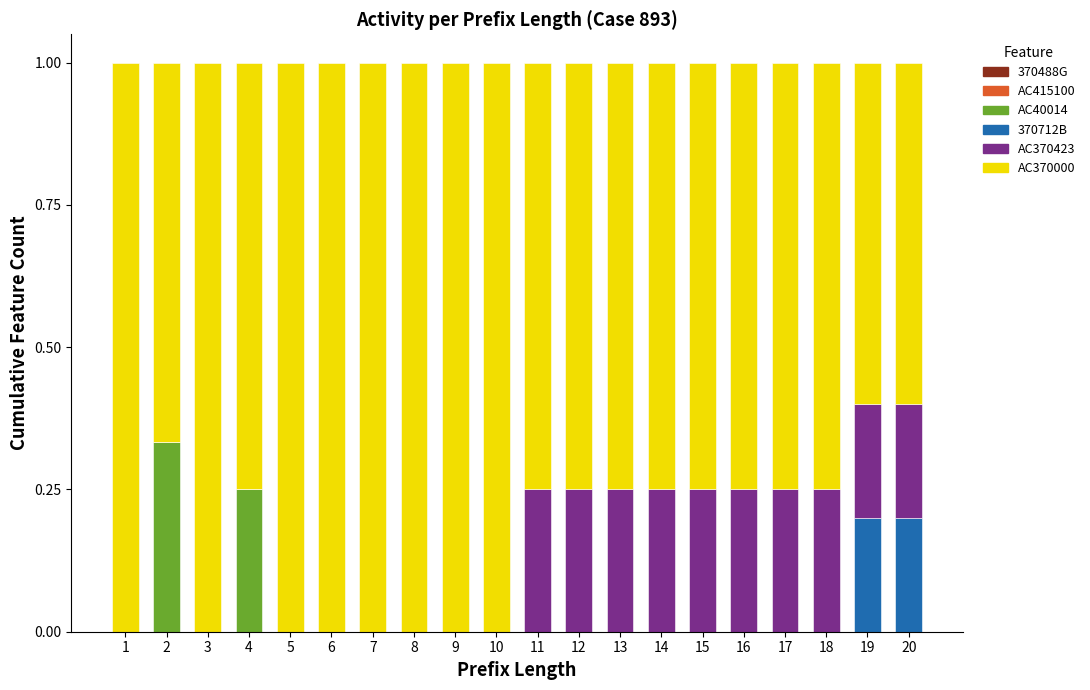

True or false: AC40014 has a value of 0.0 at 10.

True